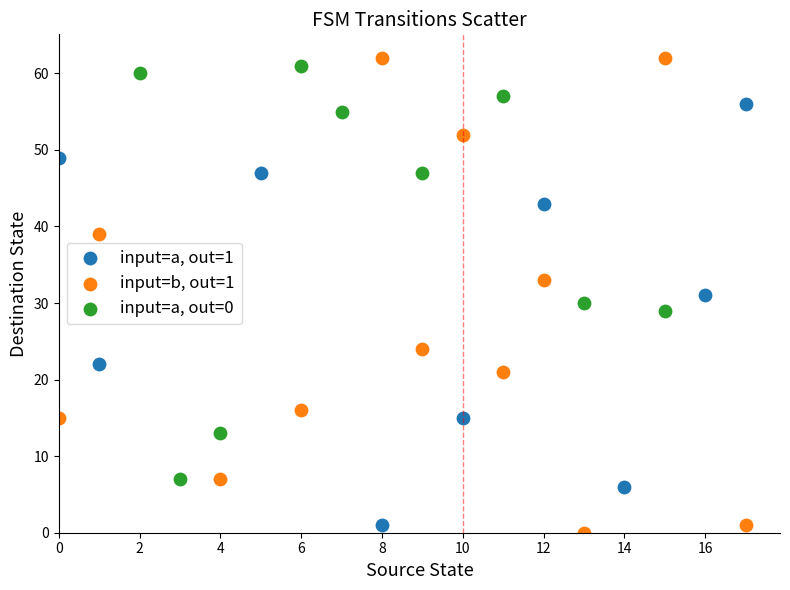

Which series has the largest Y range (max minus min)?

input=b, out=1